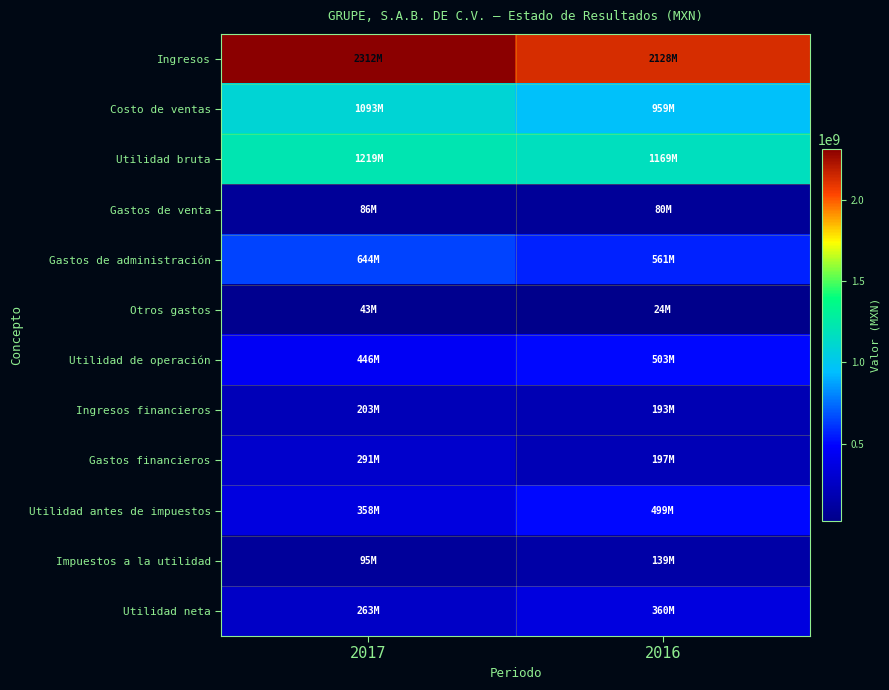

Between 2017 and 2016, which series saw the biggest shift?

Ingresos